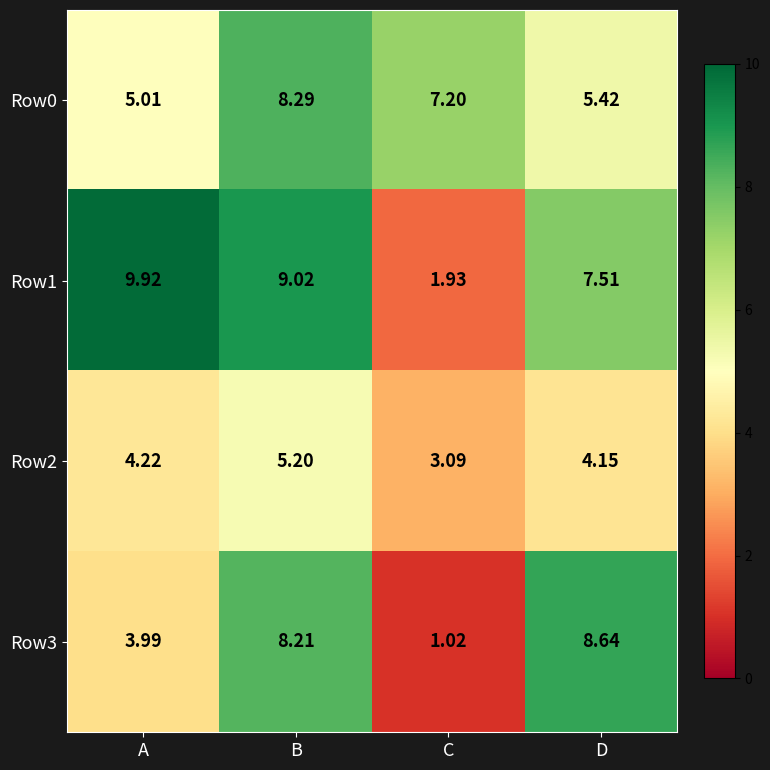

At which category is the sum across all series the highest?

B